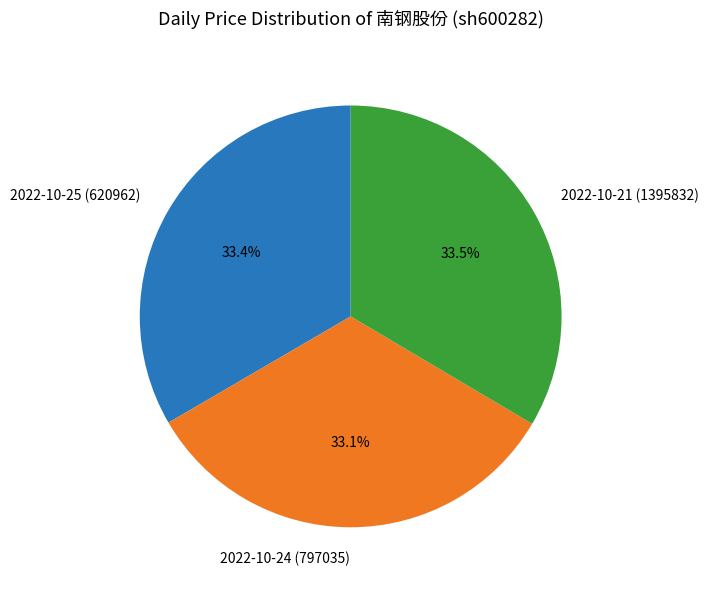

Is the sum of 2022-10-21 (1395832) and 2022-10-24 (797035) greater than half?

Yes